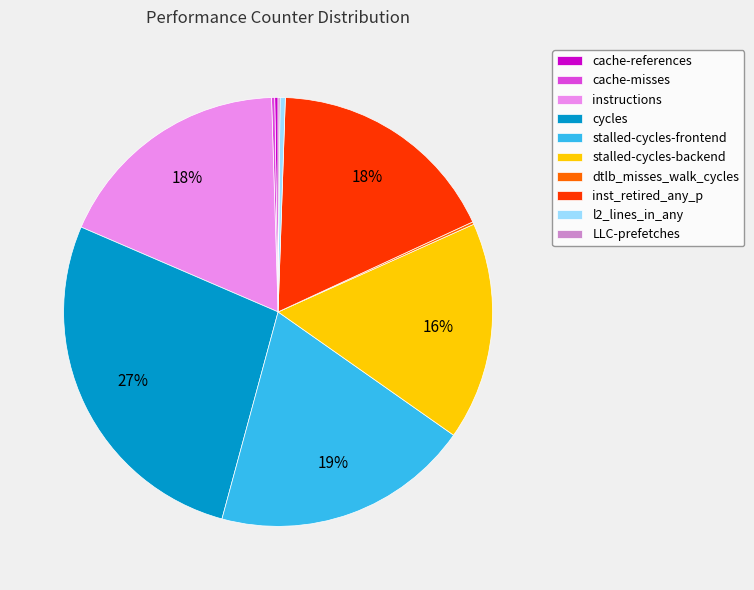

Which category has the biggest portion of the pie?

cycles